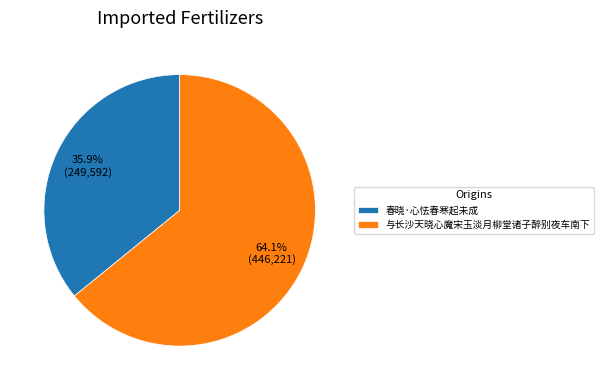

To the nearest percent, what is the difference between the largest and smallest slice percentages?

28%